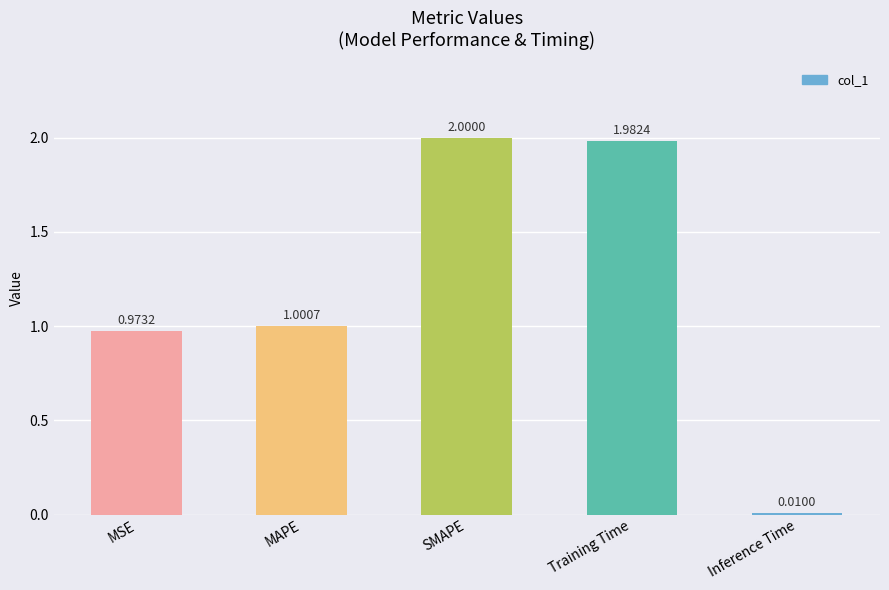

True or false: the data shows 0.9 at Training Time.

False